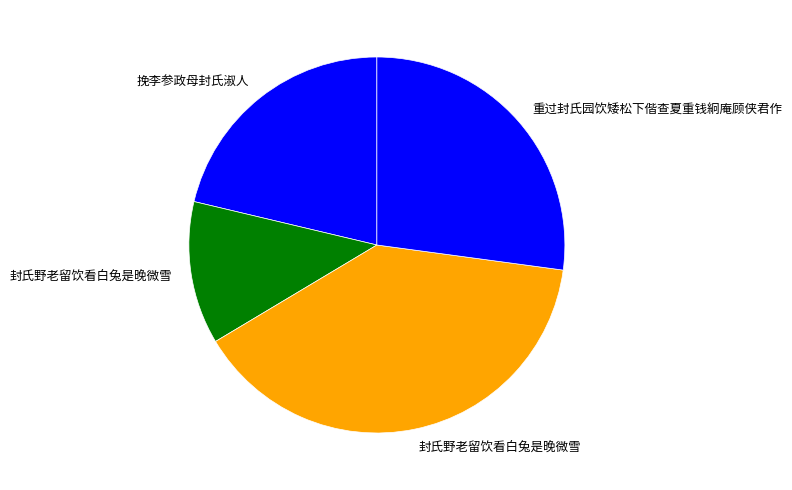

How many segments does this pie chart have?

4